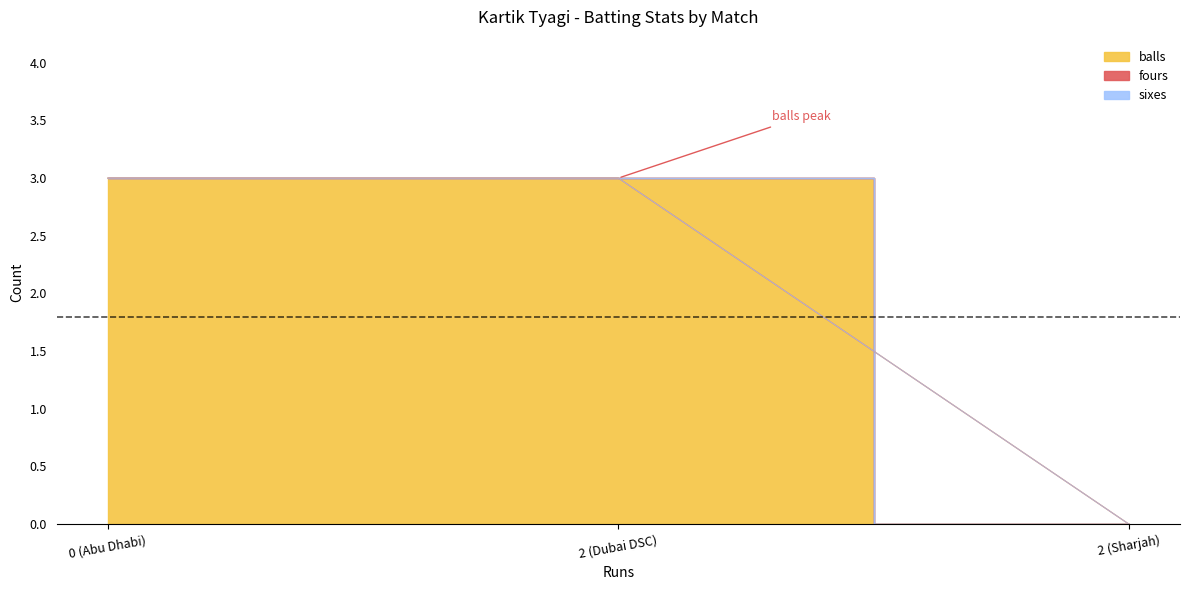

Which category has the highest value in the sixes series?

0 (Abu Dhabi)